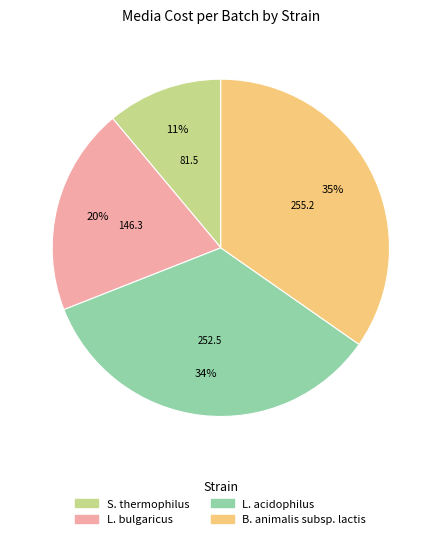

Is there a majority slice in this chart?

No